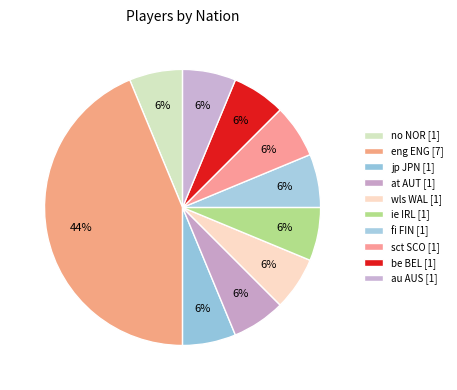

What percentage is the fi FIN slice, to the nearest percent?

6%